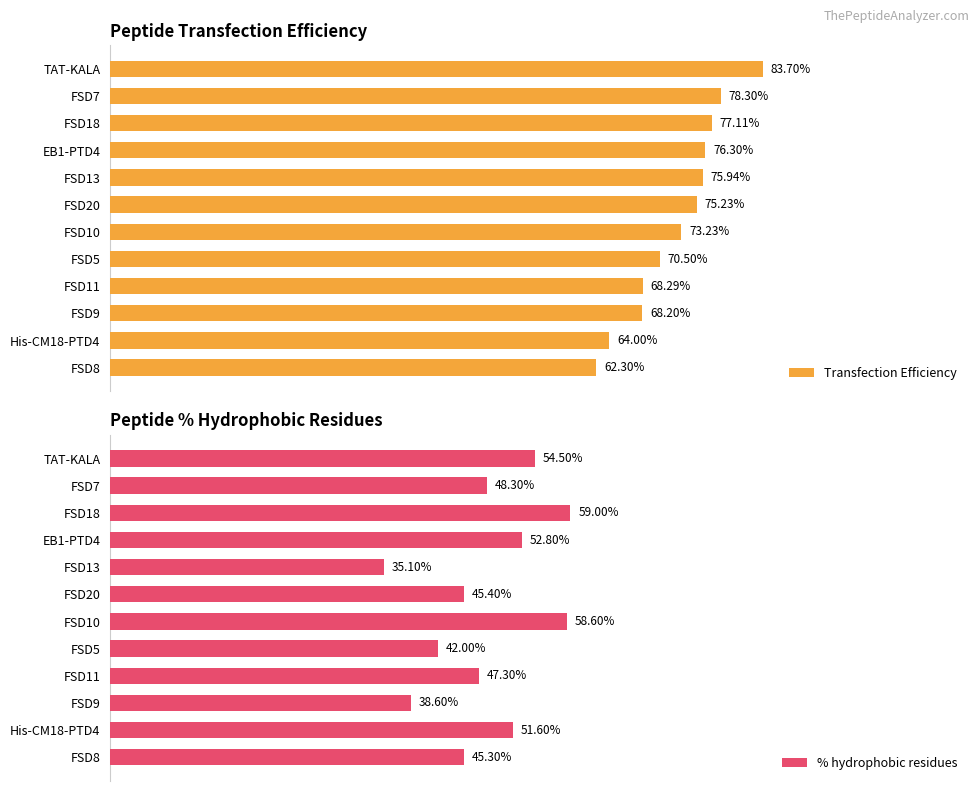

Rank the categories by Transfection Efficiency value from highest to lowest.

TAT-KALA, FSD7, FSD18, EB1-PTD4, FSD13, FSD20, FSD10, FSD5, FSD11, FSD9, His-CM18-PTD4, FSD8